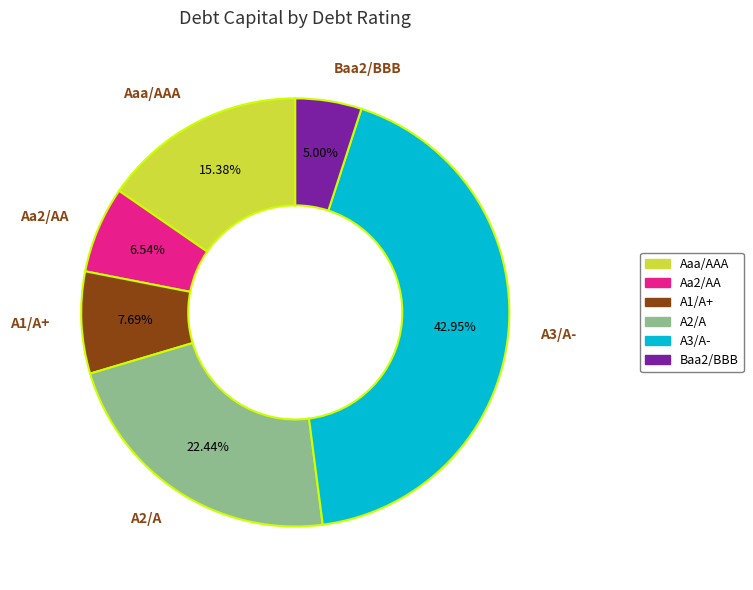

Count the number of slices in the pie.

6